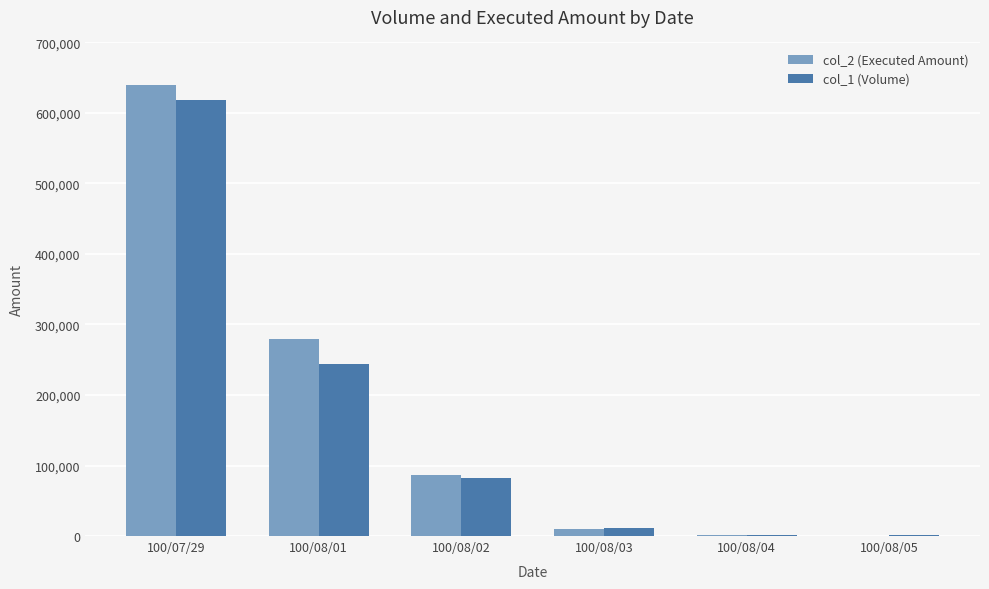

Are the bars grouped side by side (vs. stacked)?

Yes